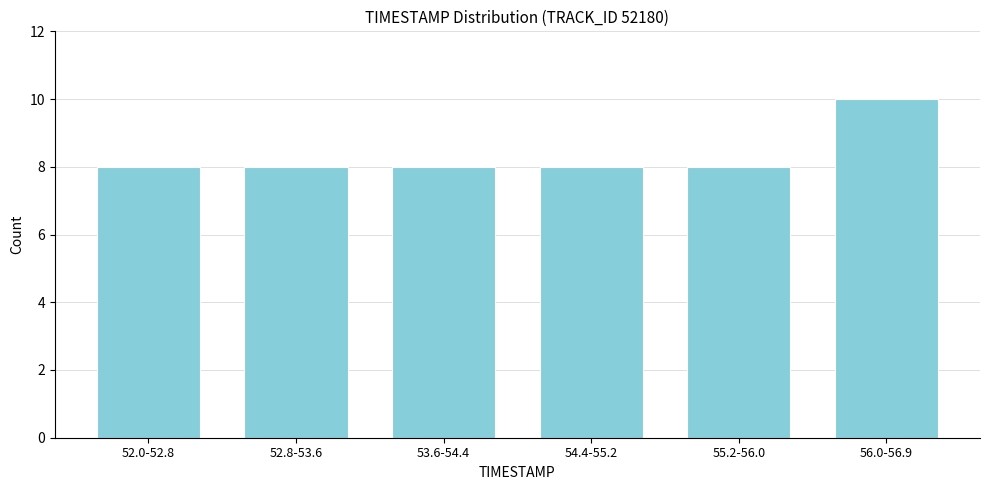

Reading left to right, what are all the values shown in this chart?

8	8	8	8	8	10